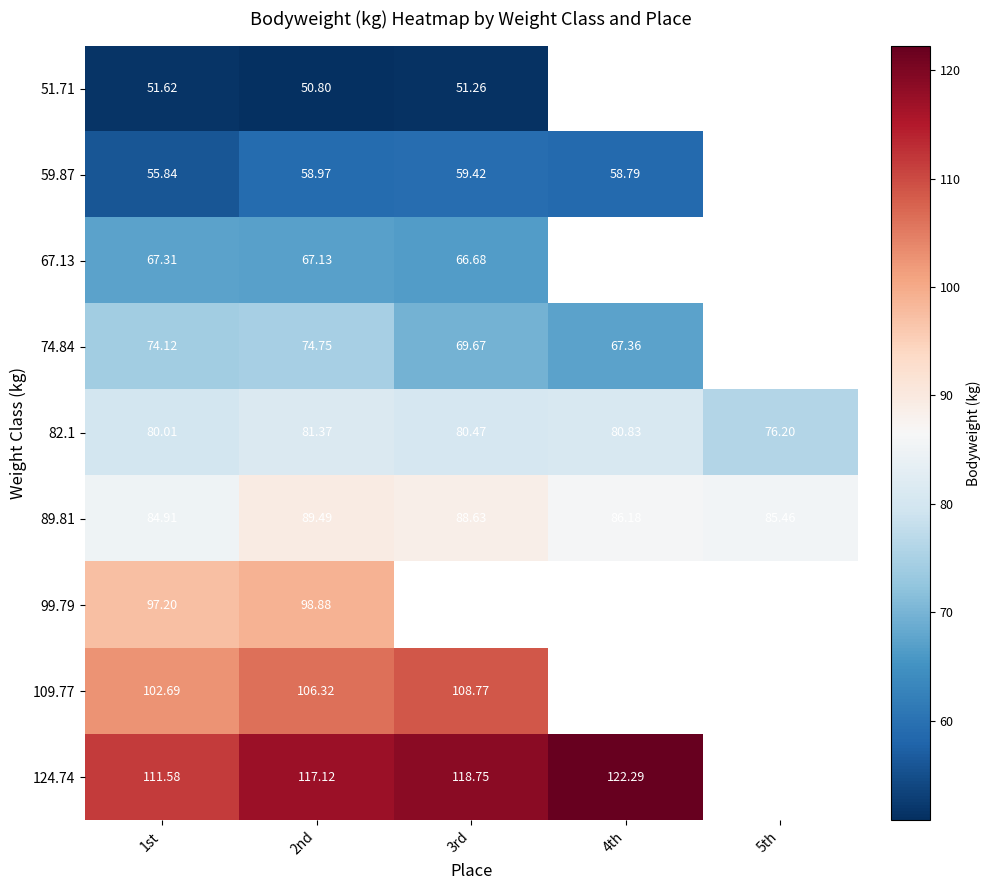

What is the sum of the 82.1 values at 3rd and 2nd?

161.8